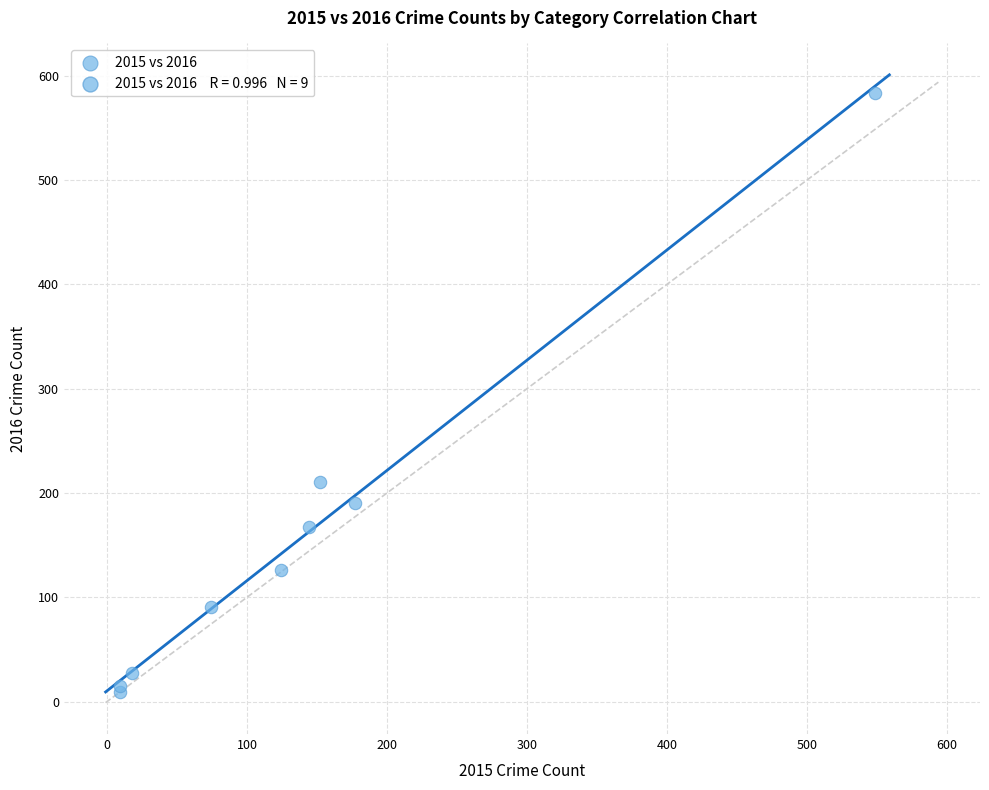

What Y value in the scatter plot is closest to 296?

211